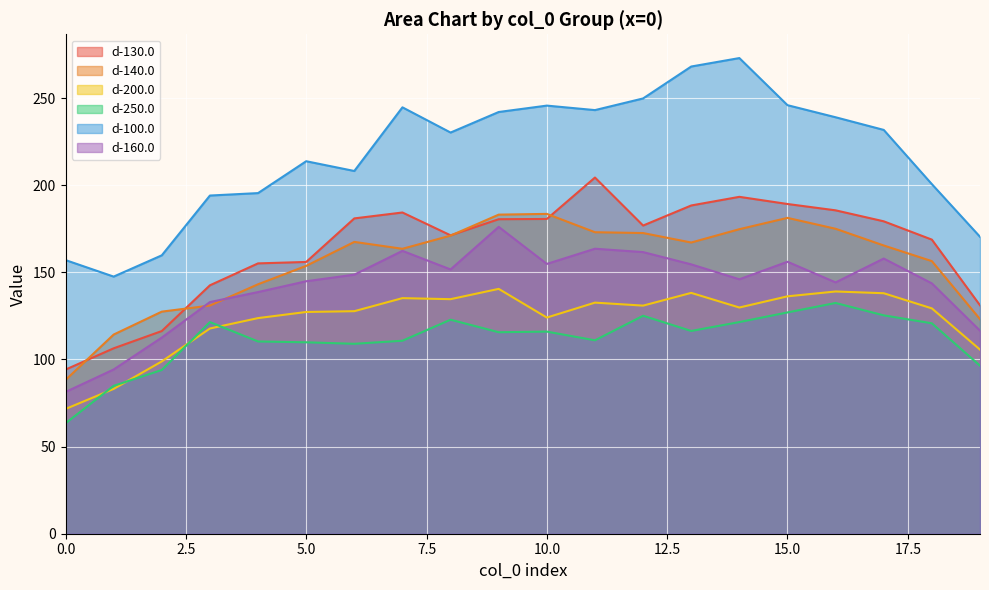

What is the minimum value shown in the chart?

63.4